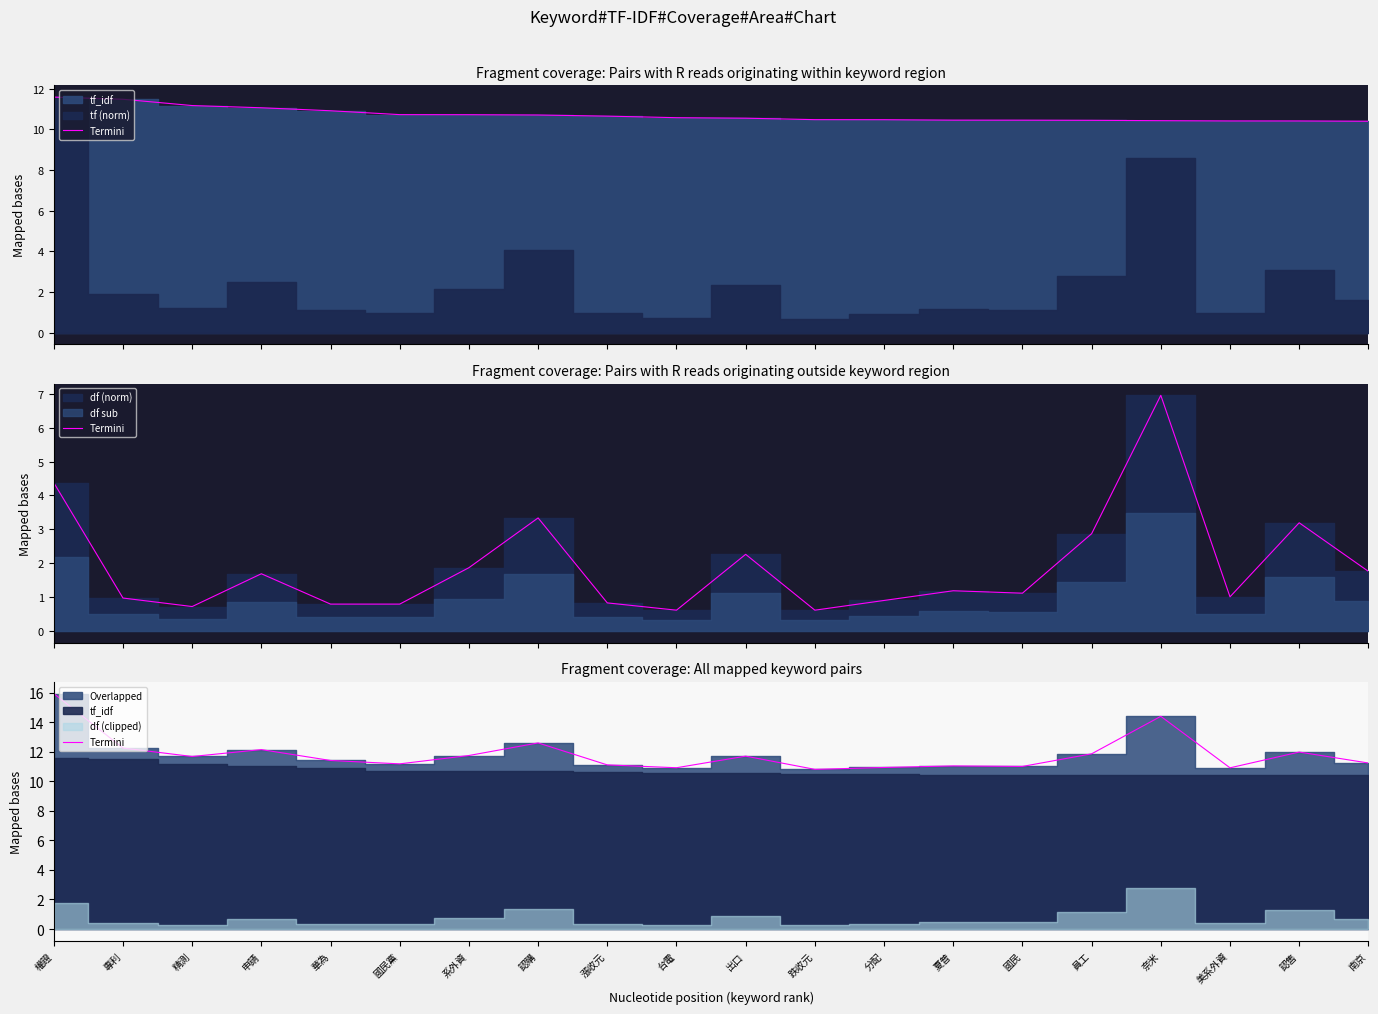

What is the maximum value shown in the chart?

15.9